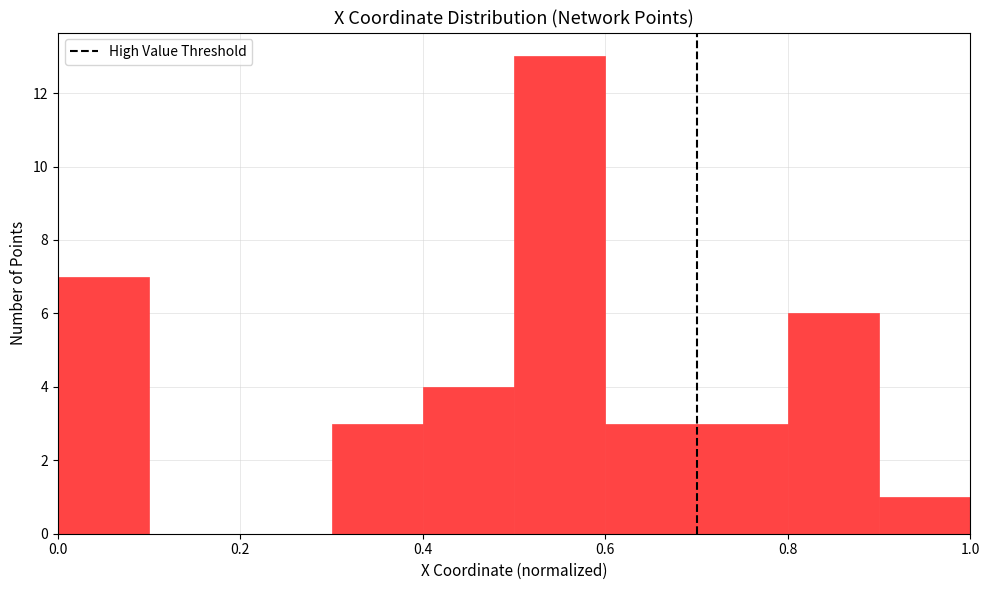

Reading left to right, transcribe this chart: for each bar, give the range it covers on the x-axis and its height. The values are not printed on the chart, so give them approximately, as read against the axis.

0.0 to 0.1: 7
0.1 to 0.2: 0
0.2 to 0.3: 0
0.3 to 0.4: 3
0.4 to 0.5: 4
0.5 to 0.6: 13
0.6 to 0.7: 3
0.7 to 0.8: 3
0.8 to 0.9: 6
0.9 to 1.0: 1